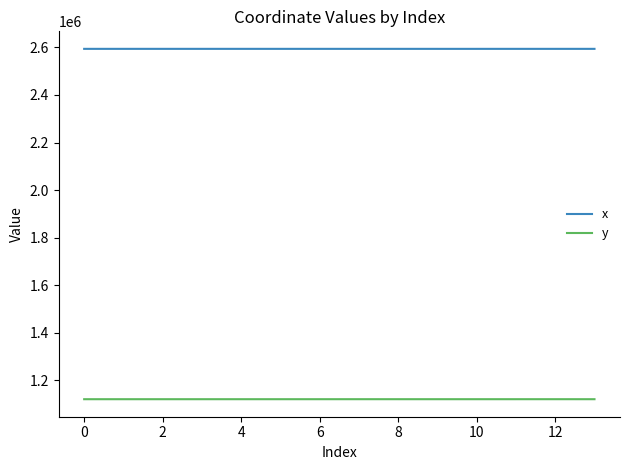

What are all the series names shown in the legend?

x, y